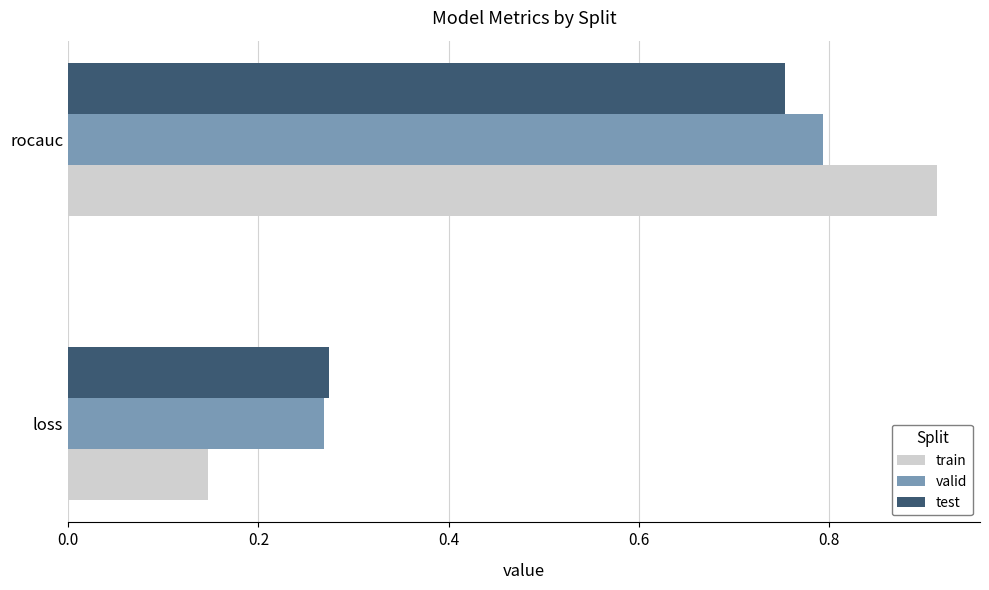

The test series shows 1.3 at rocauc. True or false?

False